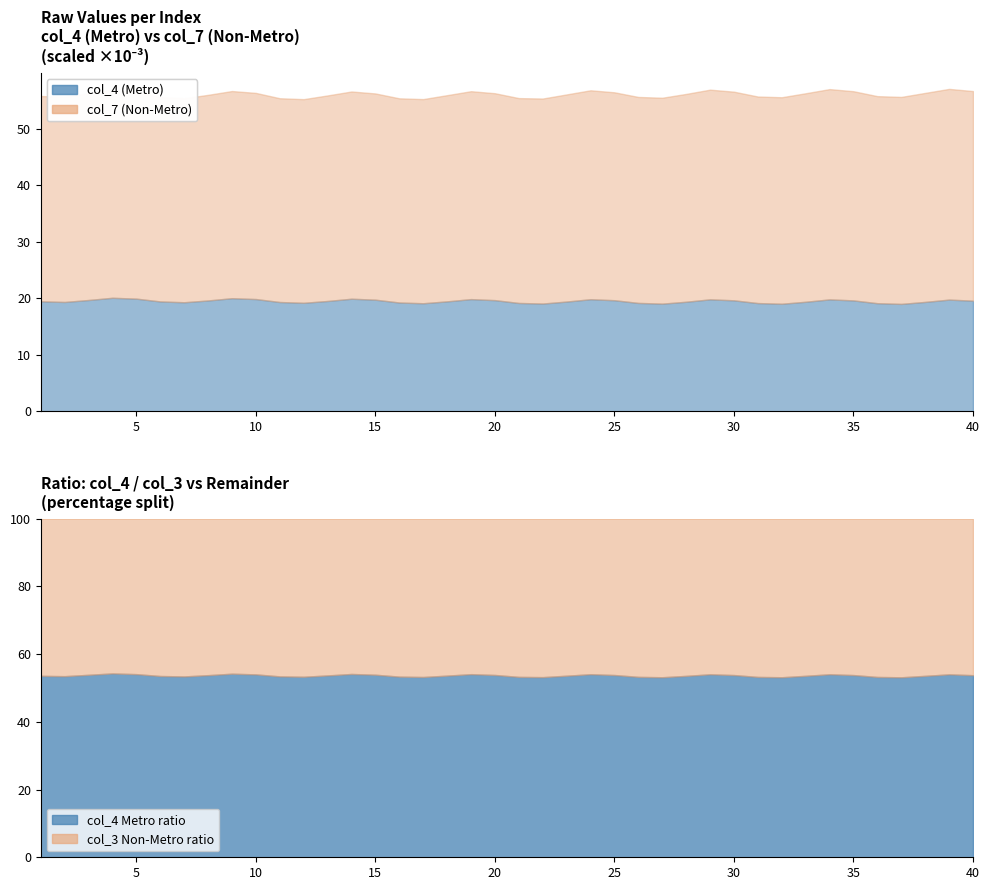

What is the difference between the maximum and minimum values in the col_7 series?

1250.1